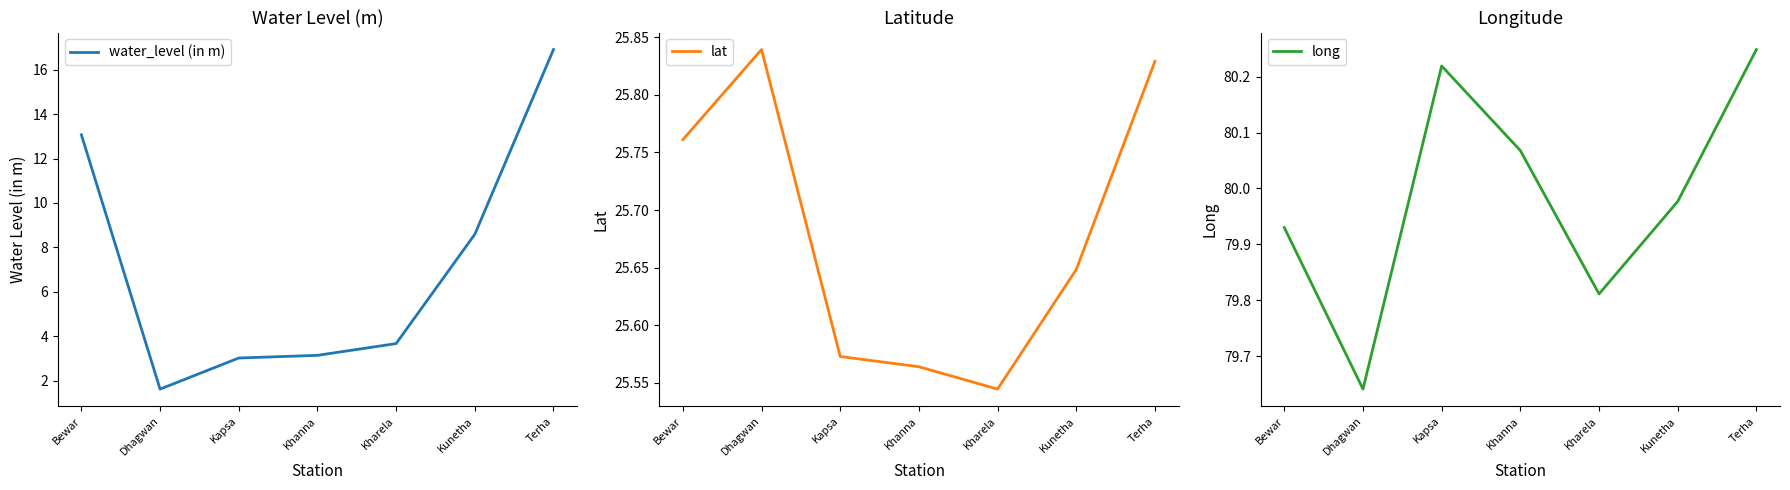

Is the value of long at Kunetha greater than the value of water_level (in m) at Khanna?

Yes